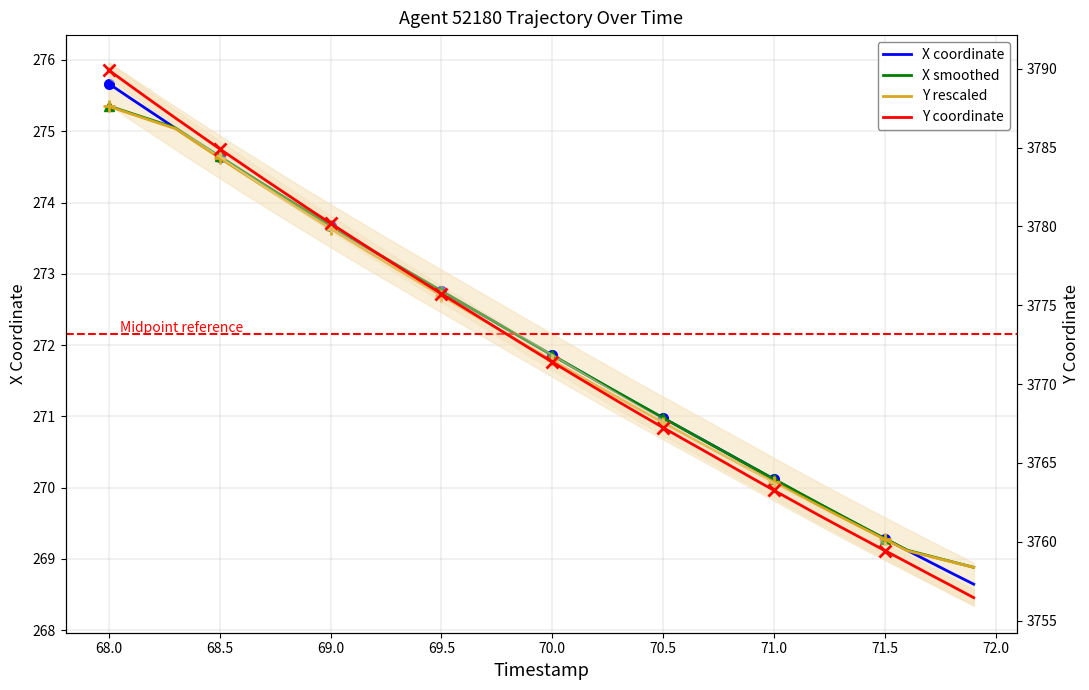

What is the maximum value shown in the chart?

3789.9